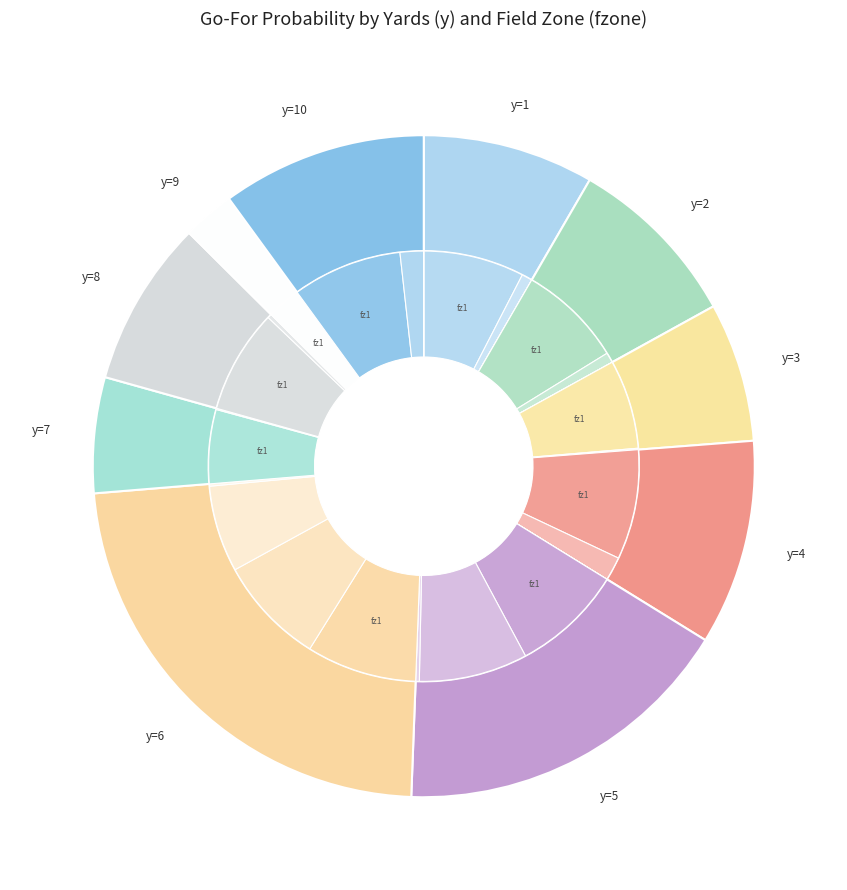

To the nearest percent, what portion does y=2 represent?

10%